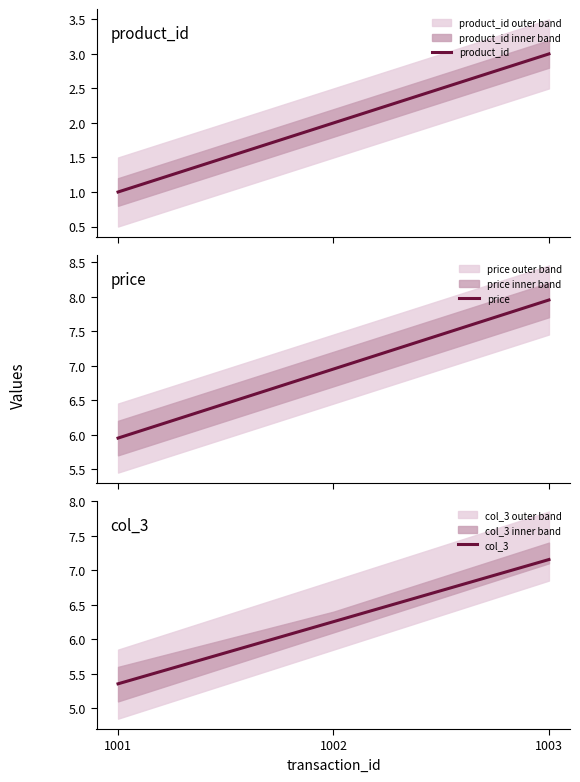

Which series has the largest total across all categories?

price